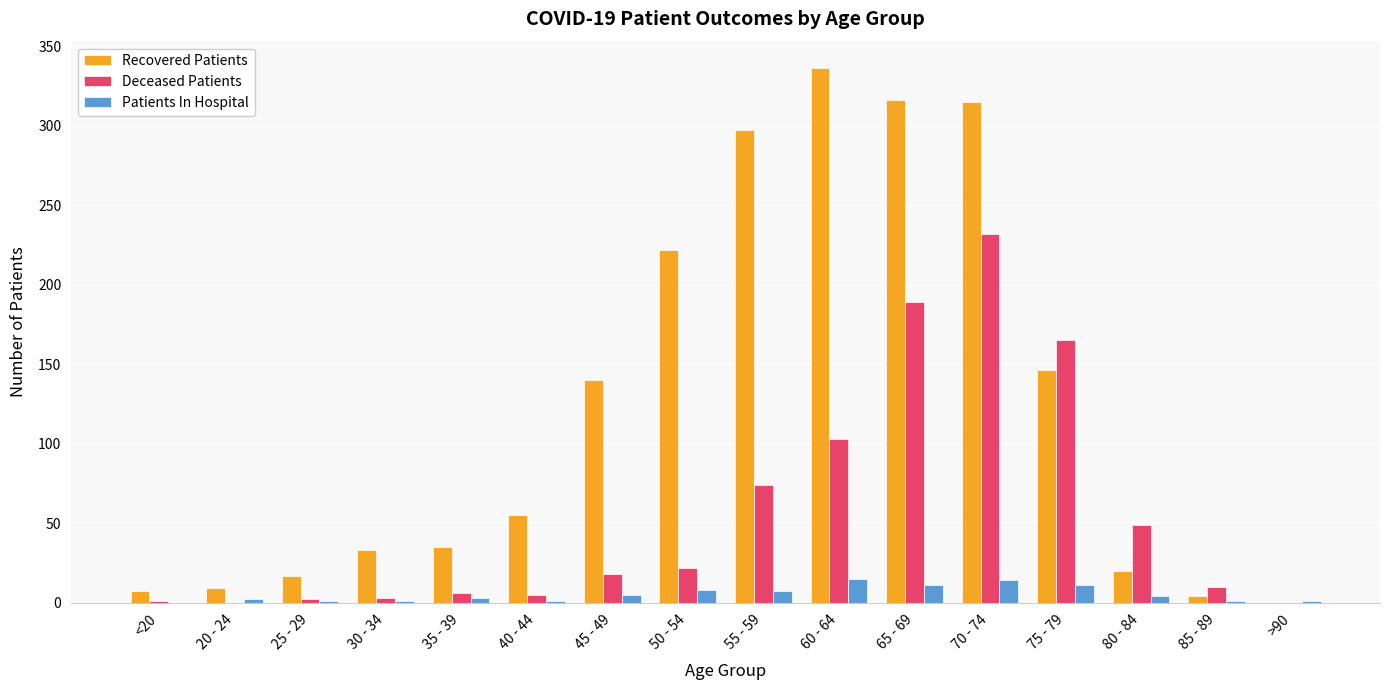

How many groups of bars are there?

16